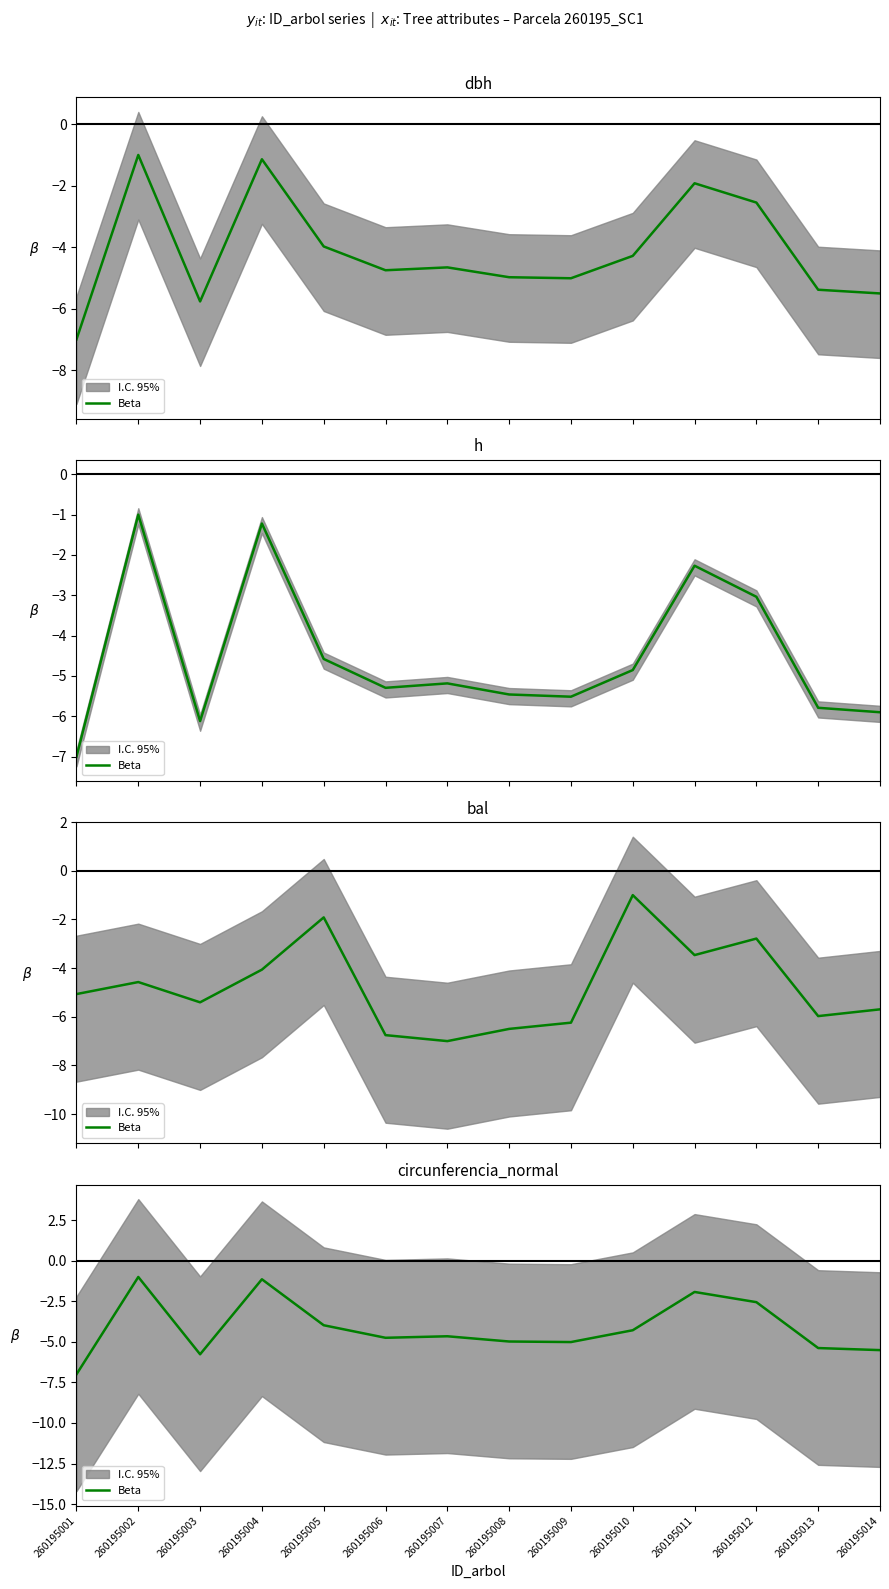

What is the average value?

-4.1